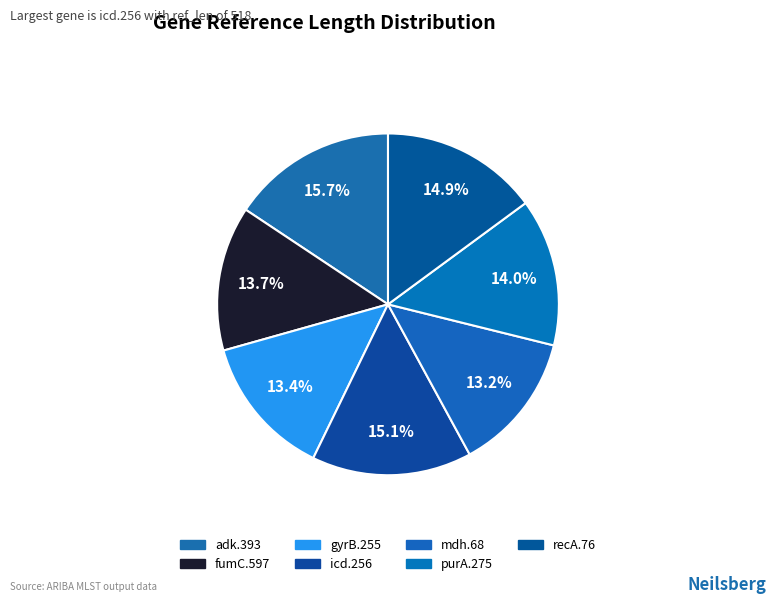

To the nearest percent, what is the difference between the purA.275 and adk.393 slice percentages?

2%